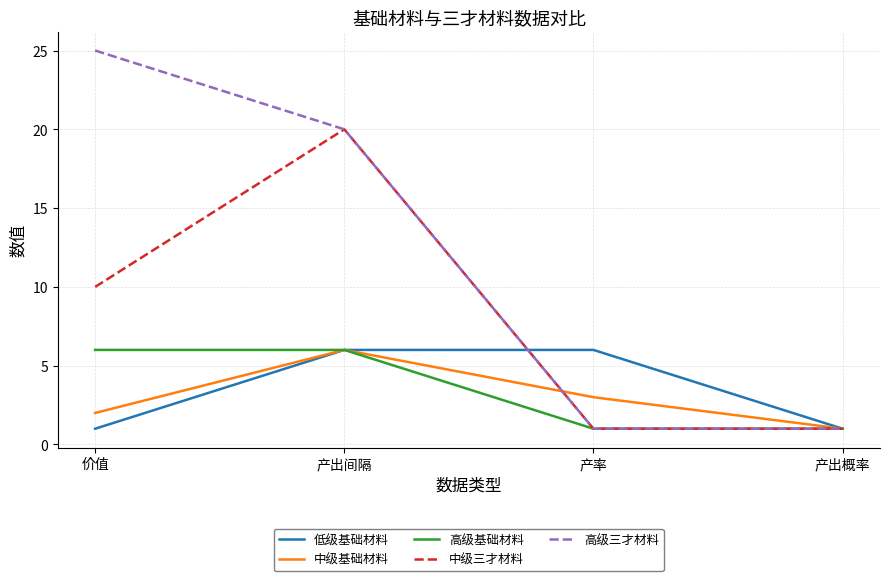

Reading right to left, transcribe all the data shown in this chart.

低级基础材料: 1	6	6	1
中级基础材料: 1	3	6	2
高级基础材料: 1	1	6	6
中级三才材料: 1	1	20	10
高级三才材料: 1	1	20	25